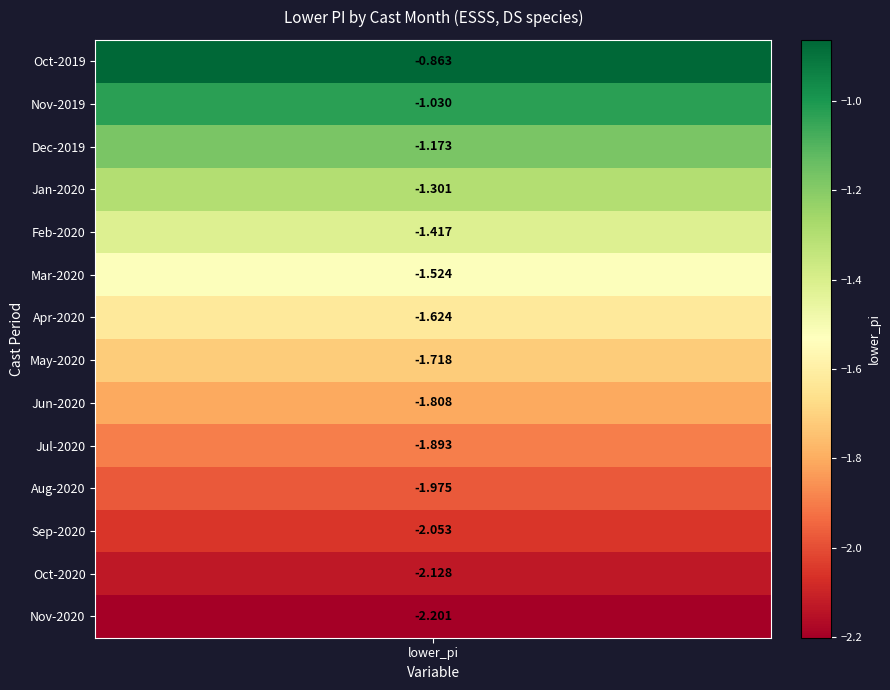

Reading left to right, what are all the values shown in this chart?

-0.9	-1.0	-1.2	-1.3	-1.4	-1.5	-1.6	-1.7	-1.8	-1.9	-2.0	-2.1	-2.1	-2.2